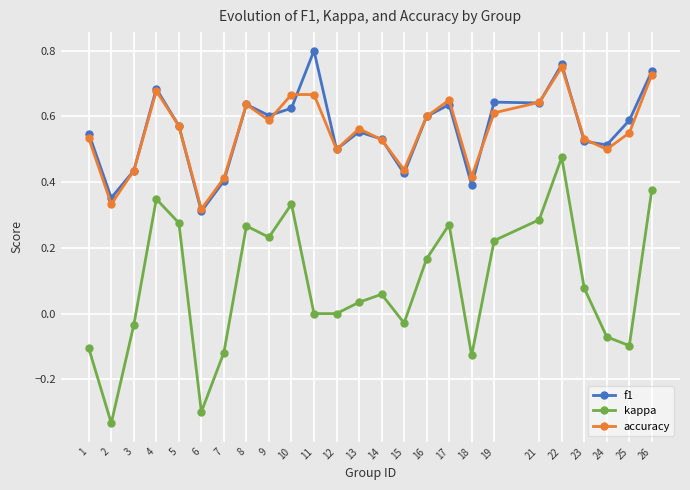

Which series changed the most between 8 and 26?

kappa